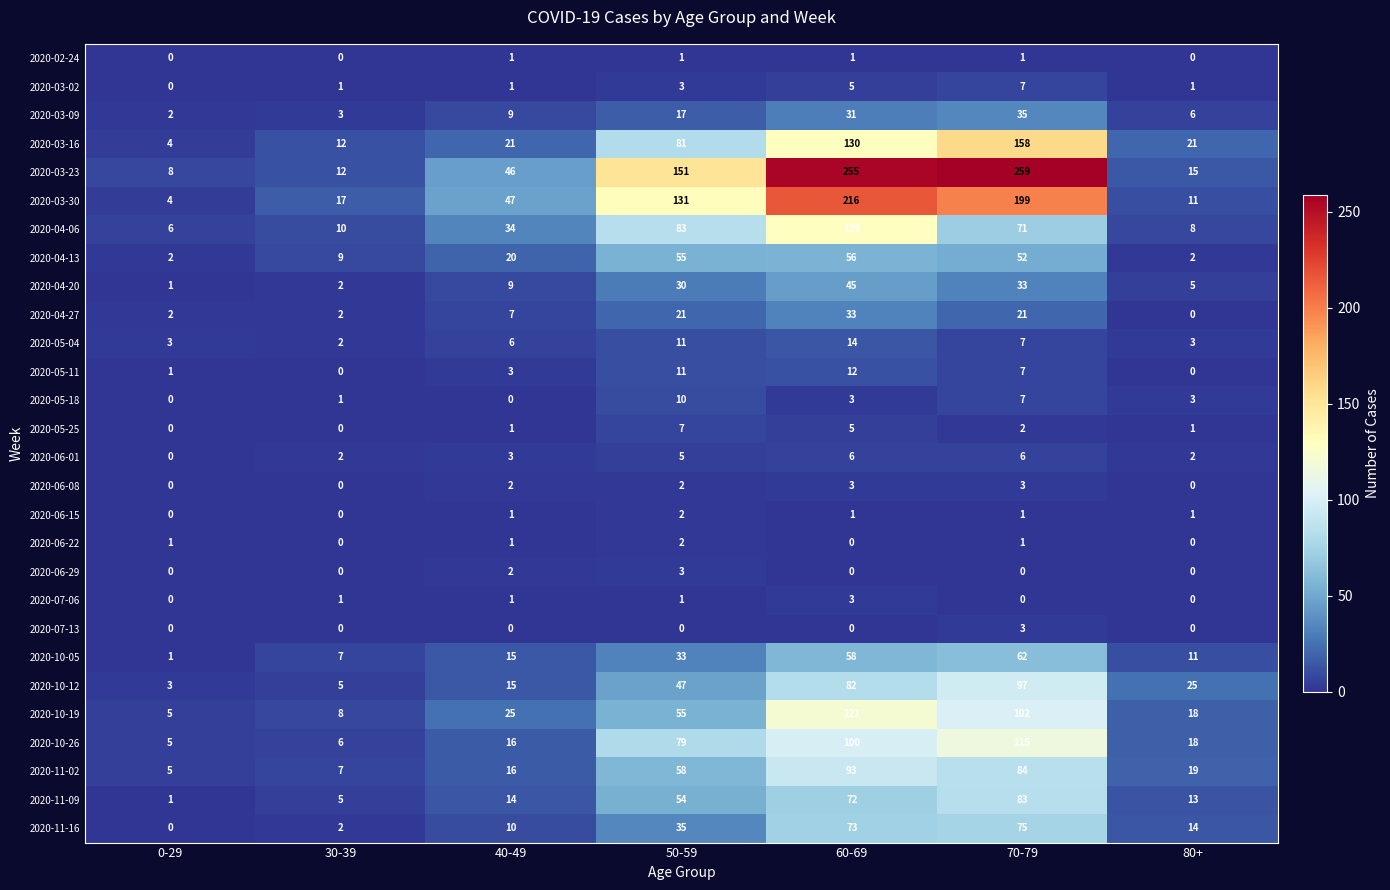

Which label corresponds to the largest value in the chart?

70-79